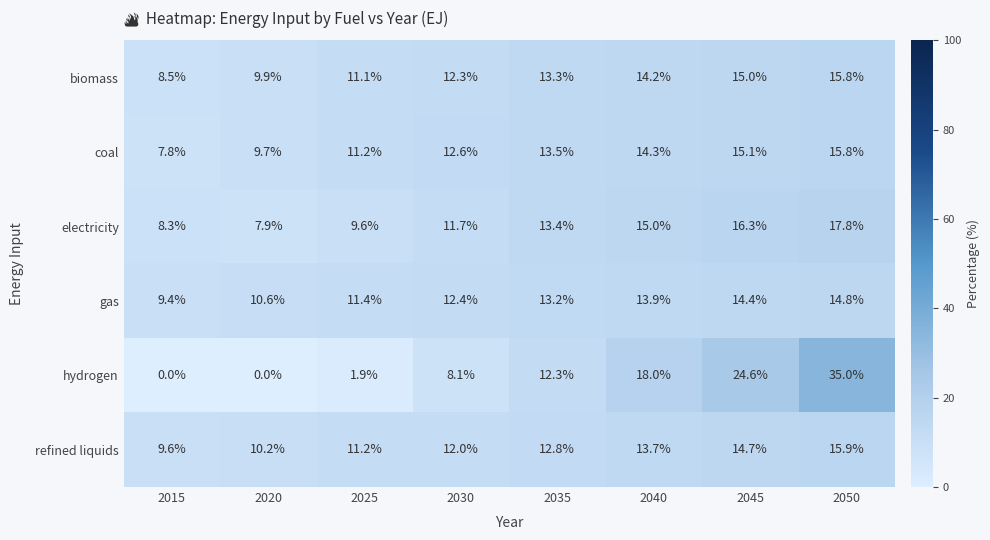

What is the difference between the highest and lowest values at 2050?

20.2